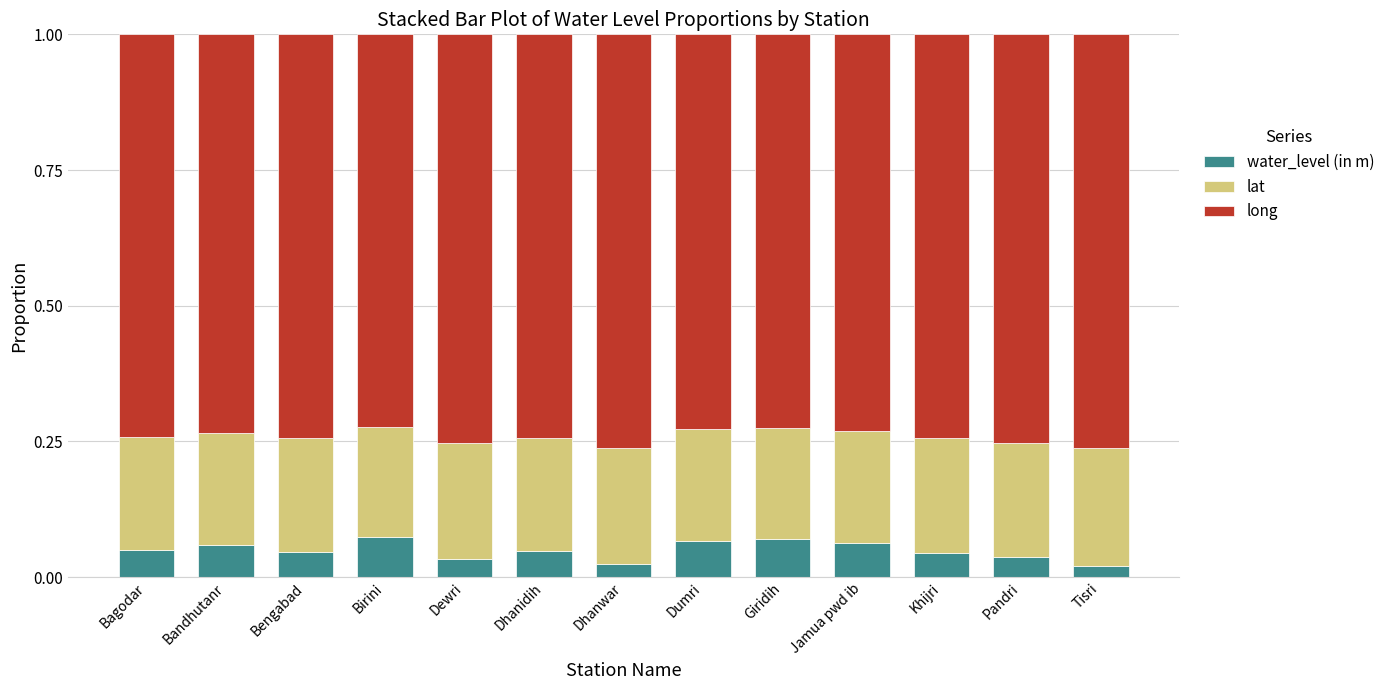

What is the total value across all series at Bandhutanr?

1.0